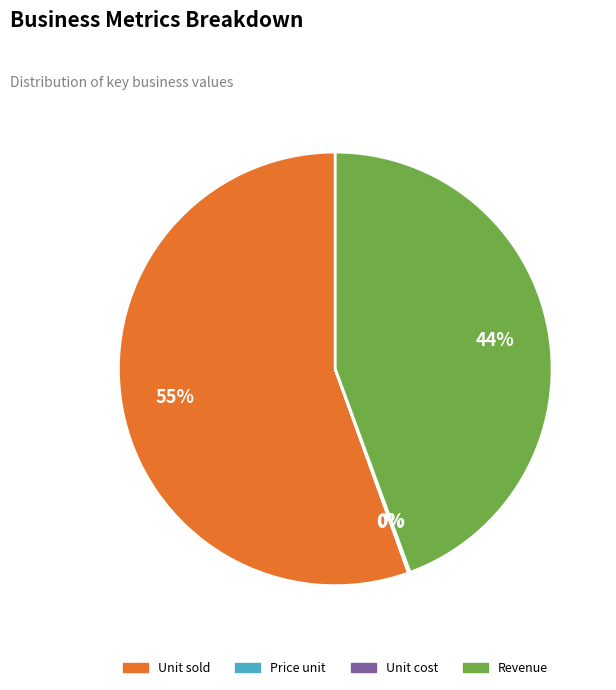

To the nearest percent, what is the average slice percentage?

25%